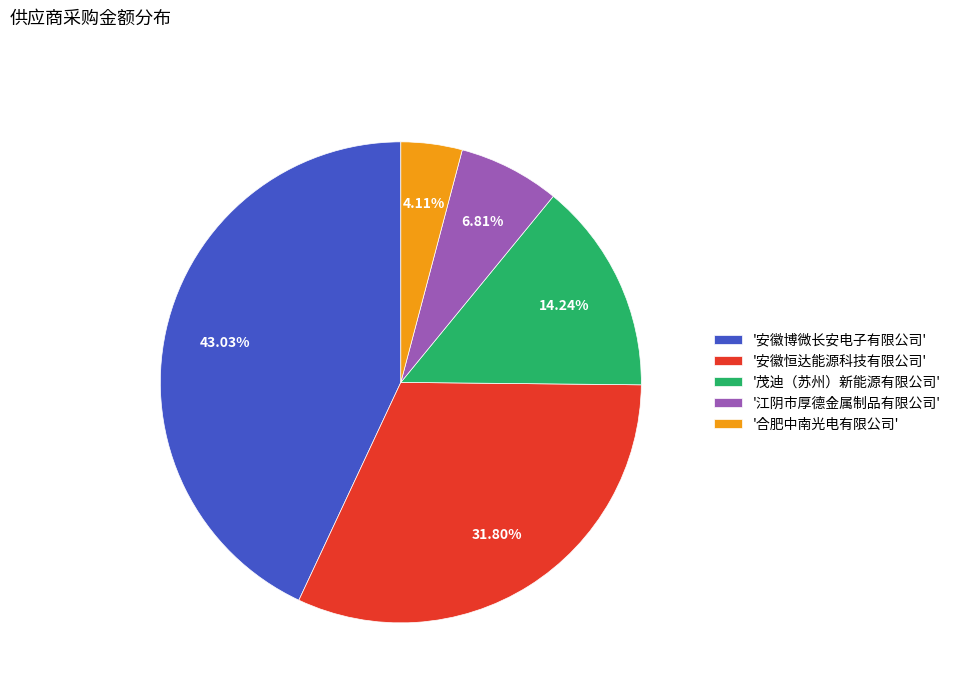

Rank the categories by value from highest to lowest.

'安徽博微长安电子有限公司', '安徽恒达能源科技有限公司', '茂迪（苏州）新能源有限公司', '江阴市厚德金属制品有限公司', '合肥中南光电有限公司'